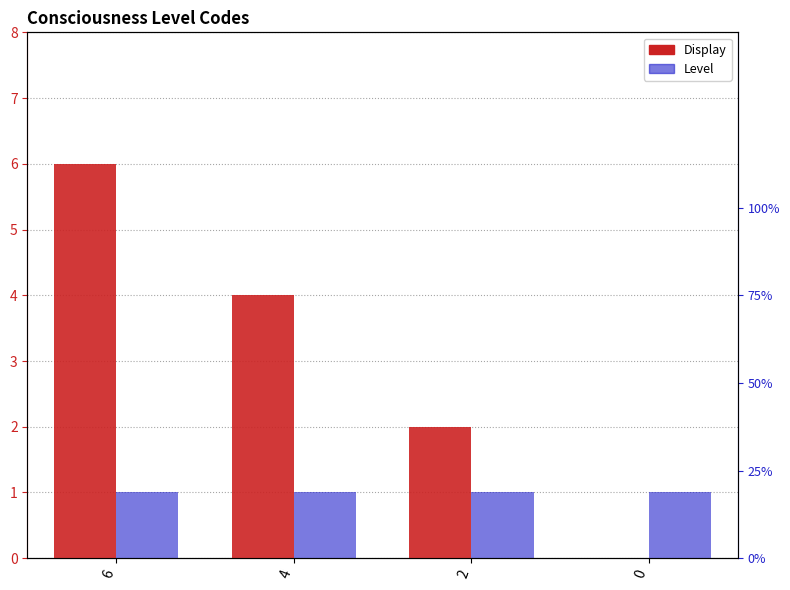

At how many categories does at least one series exceed 2?

2